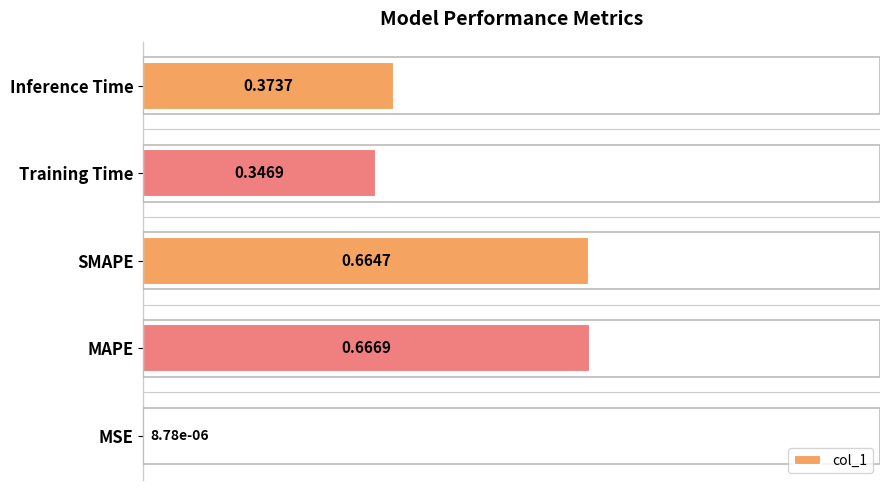

At which category does the chart reach its peak across all series?

MAPE